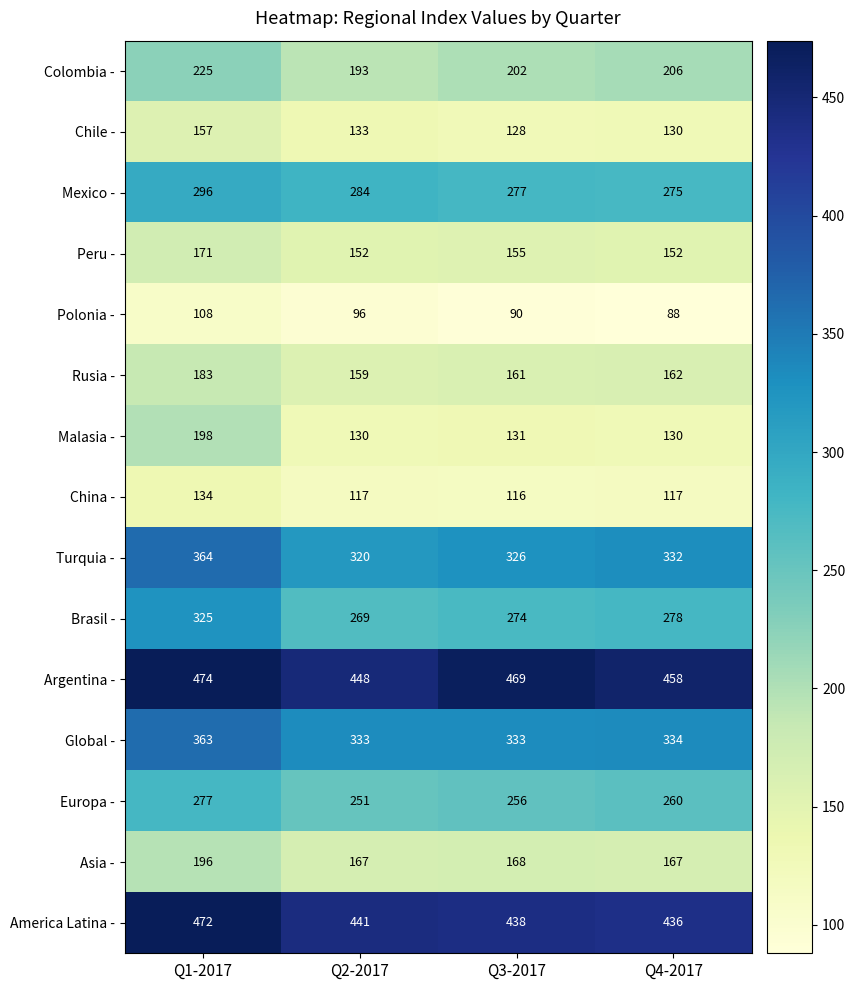

Which category has the highest value across all series?

Q1-2017